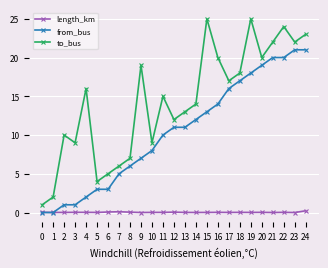

At which category does to_bus reach its first local peak?

2